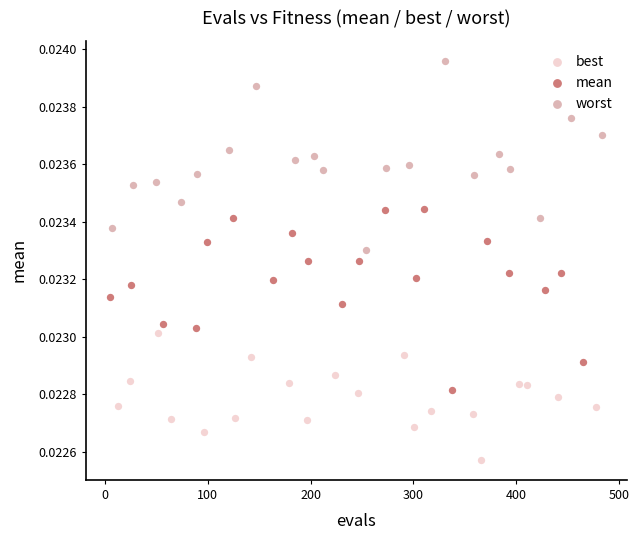

Which series reaches the minimum Y coordinate?

best